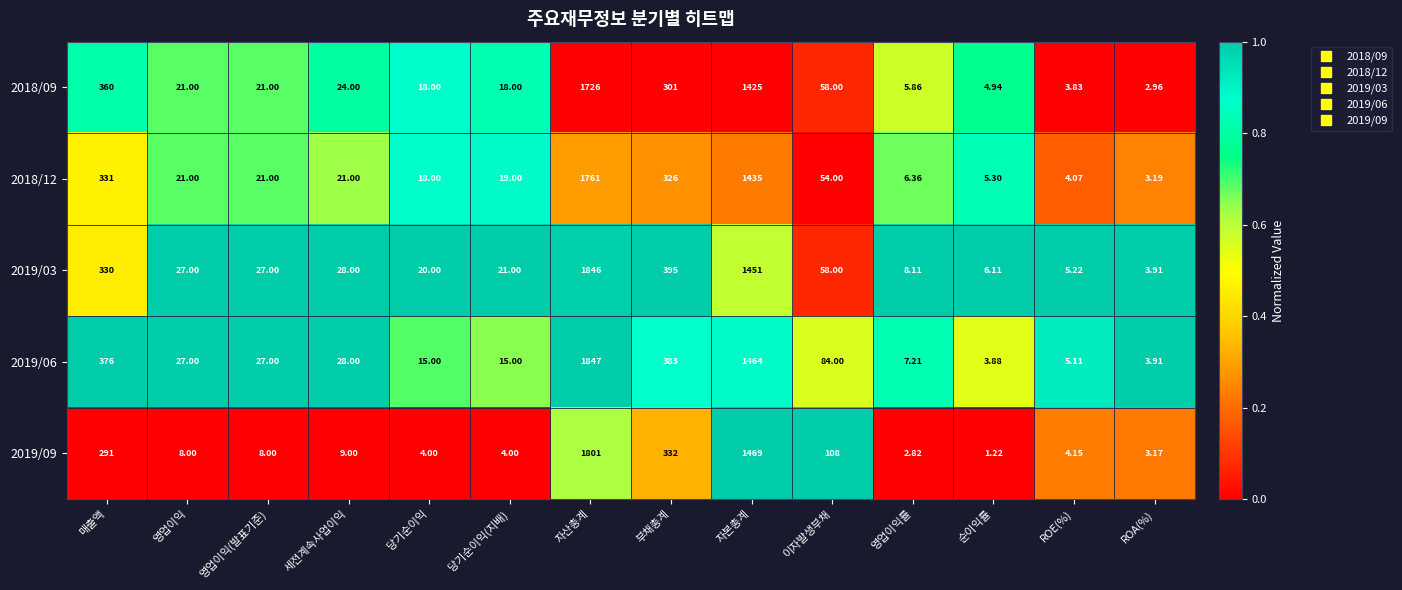

At which category is the sum across all series the highest?

자산총계